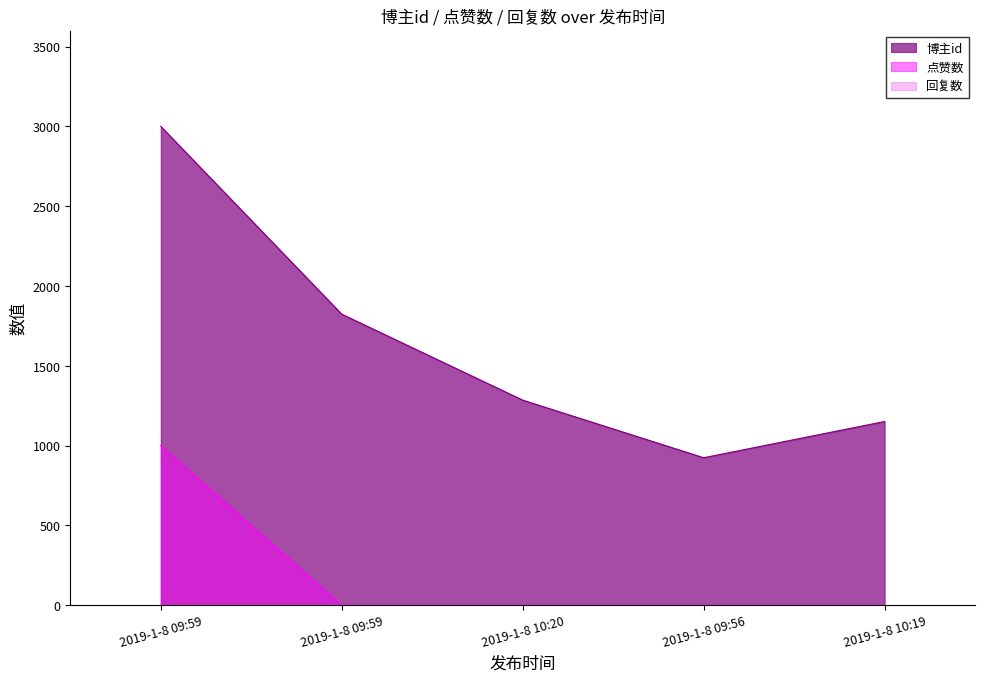

How many series are shown in this chart?

3